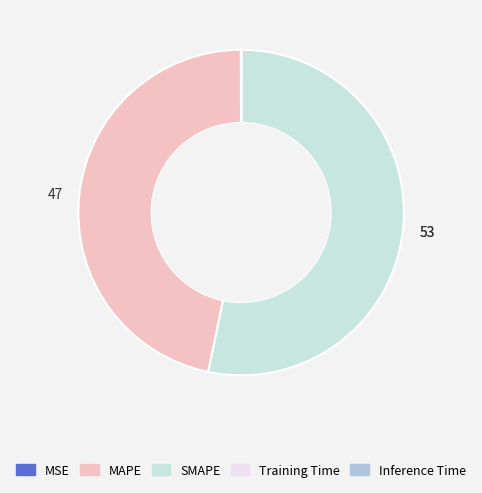

What is the largest slice in the pie chart?

SMAPE